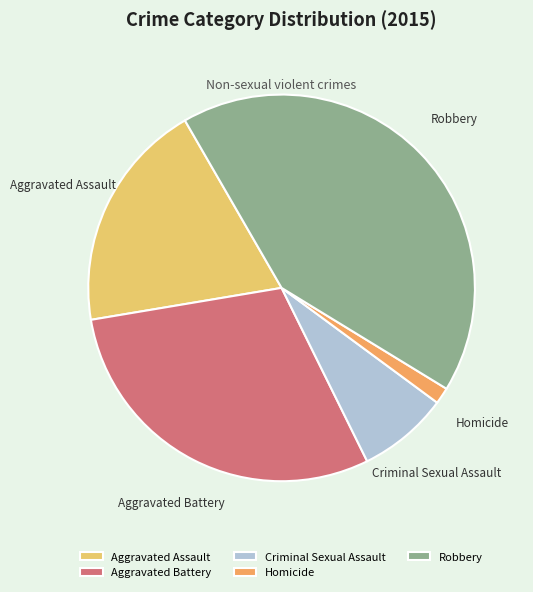

Is Aggravated Assault the majority of the pie?

No